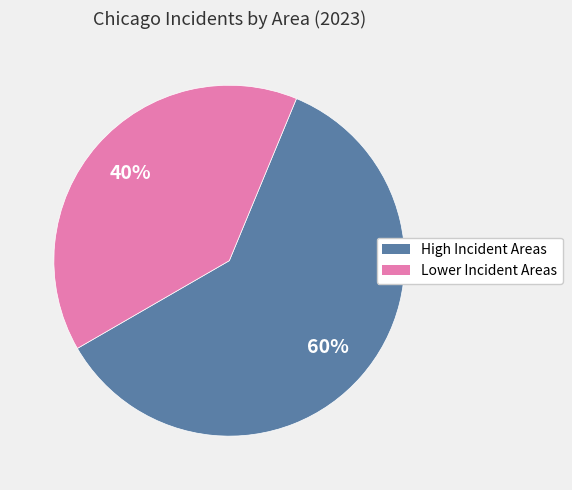

To the nearest percent, what is the average slice percentage?

50%